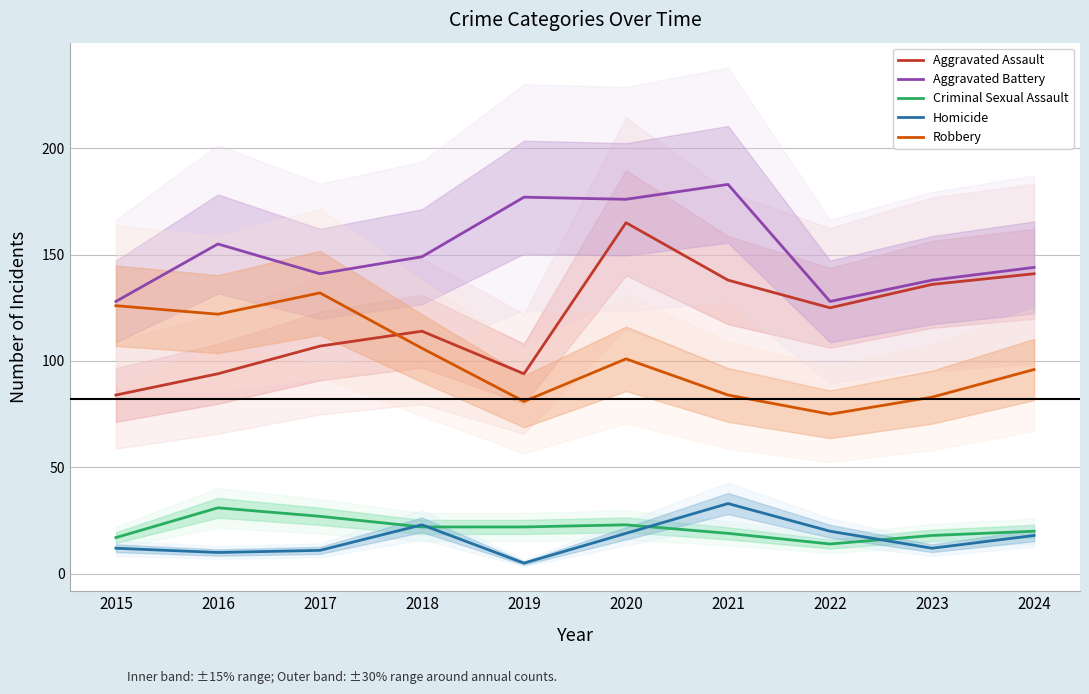

True or false: Aggravated Battery and Homicide cross at least once.

False